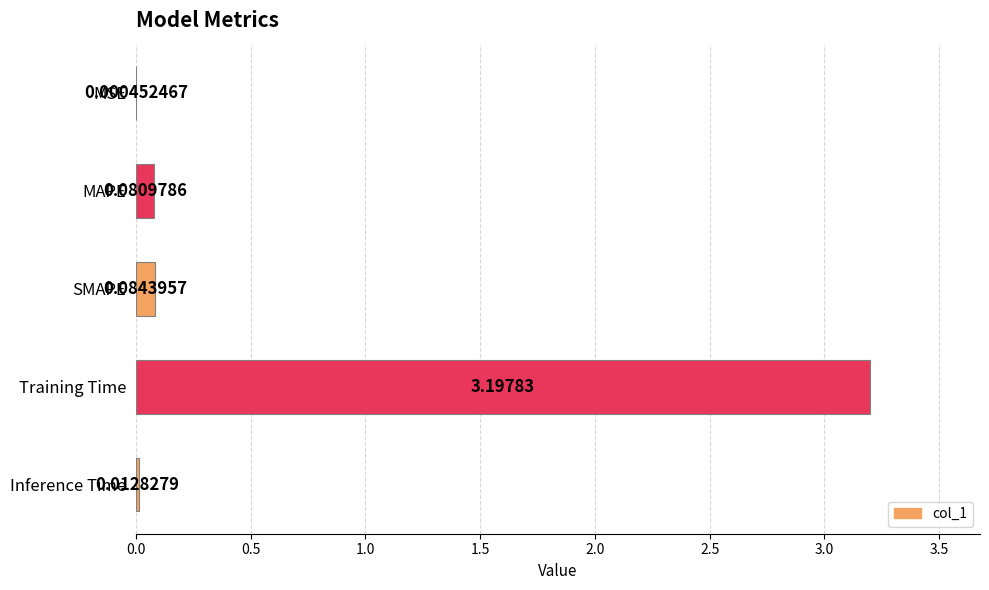

What is the sum of all values?

3.4